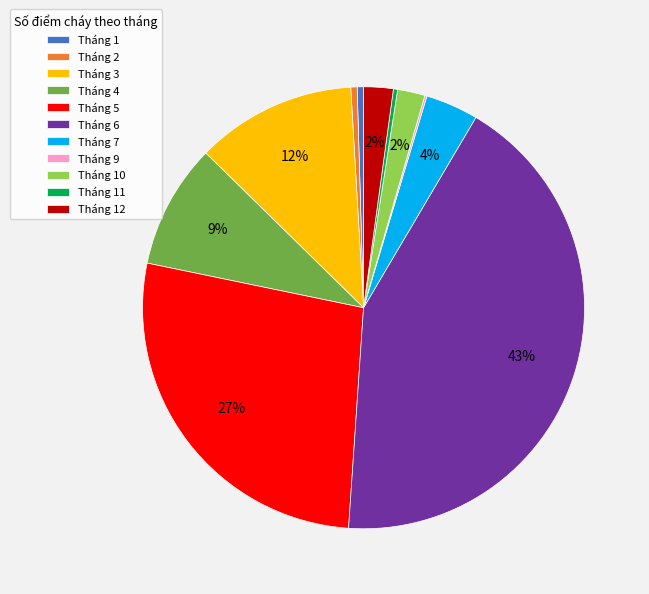

Does Tháng 4 represent more than half of the total?

No